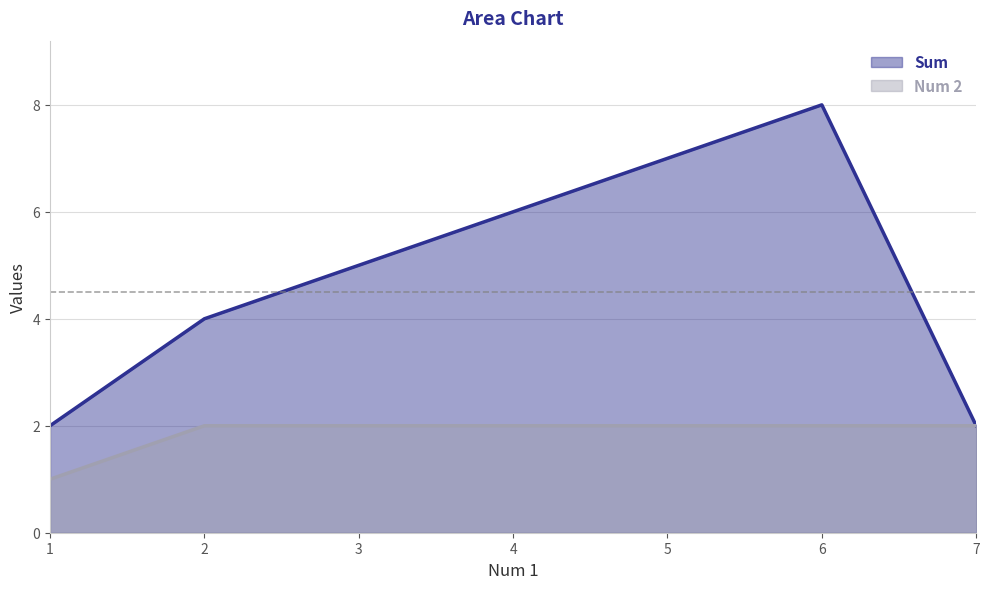

What is the difference between the second highest and second lowest values in the Sum series?

5